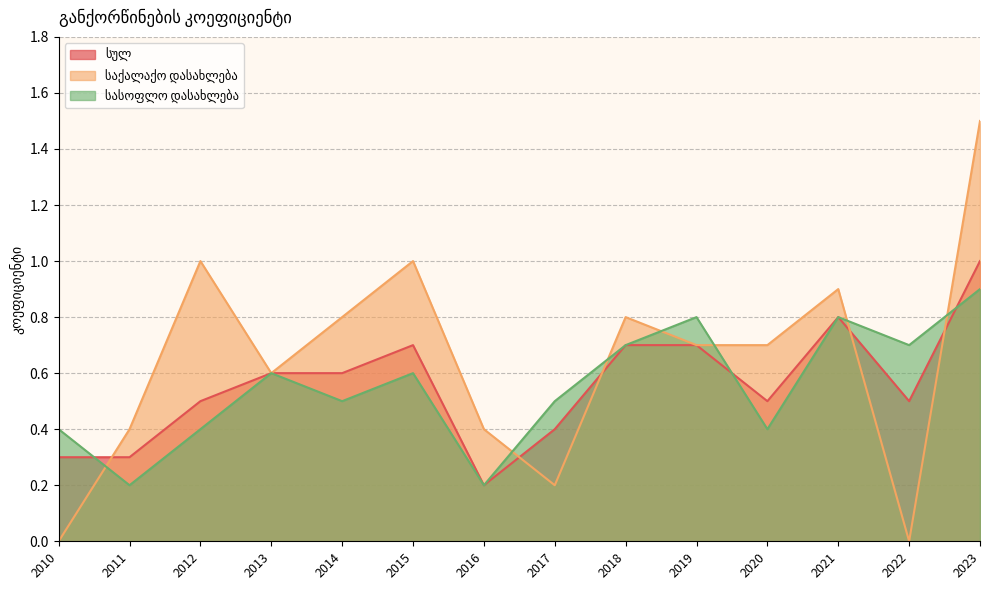

What is the difference between the maximum and minimum values in the სულ series?

0.8